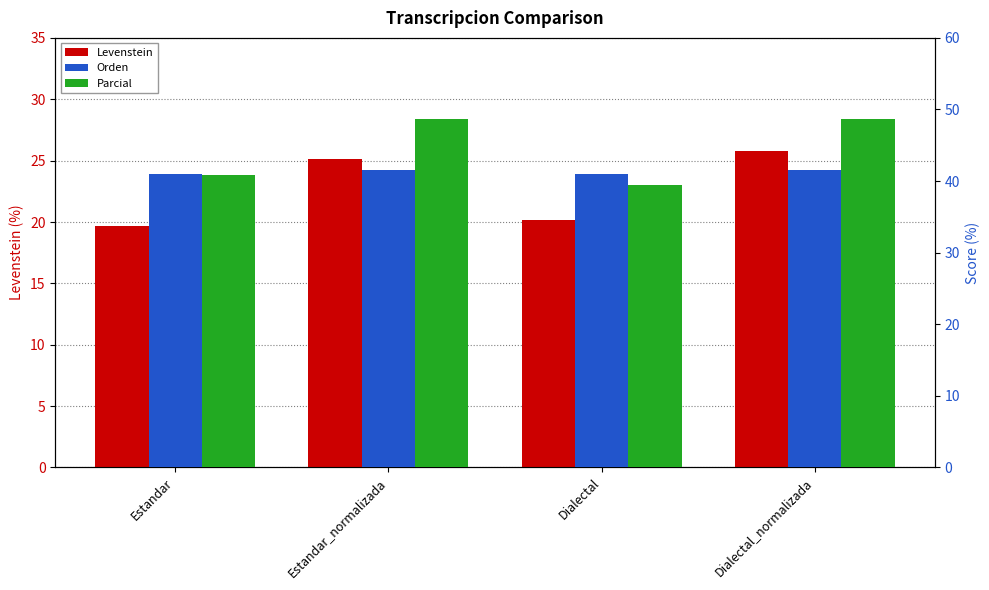

The Parcial series shows 15.1 at Estandar_normalizada. True or false?

False